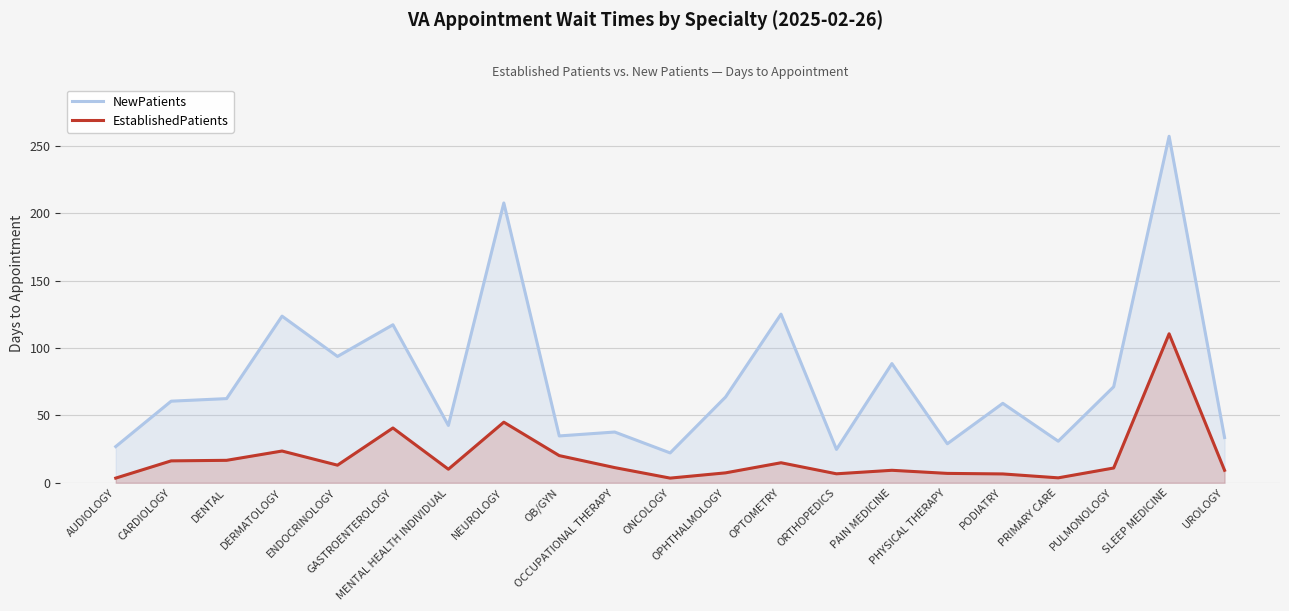

What is the difference between the maximum and minimum values in the EstablishedPatients series?

107.1